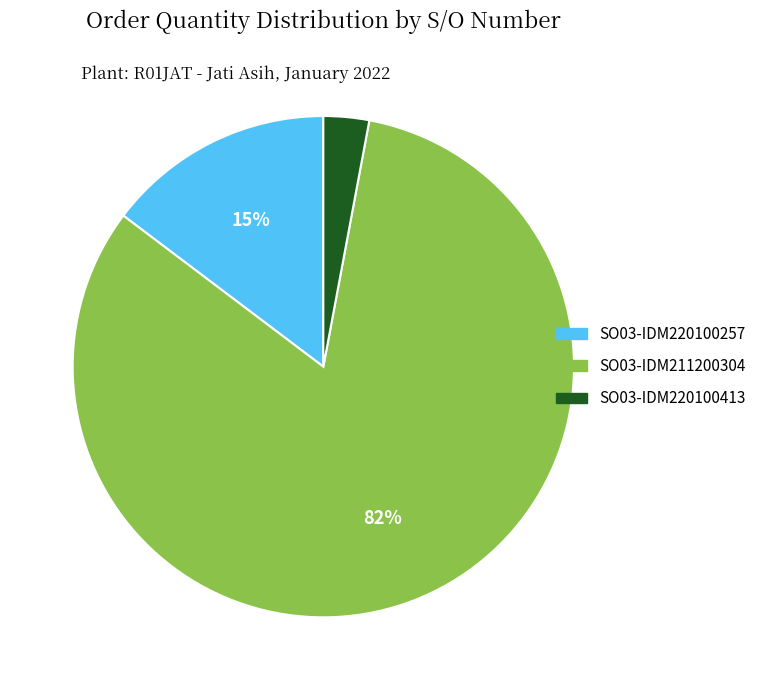

Which category has the smallest portion of the pie?

SO03-IDM220100413